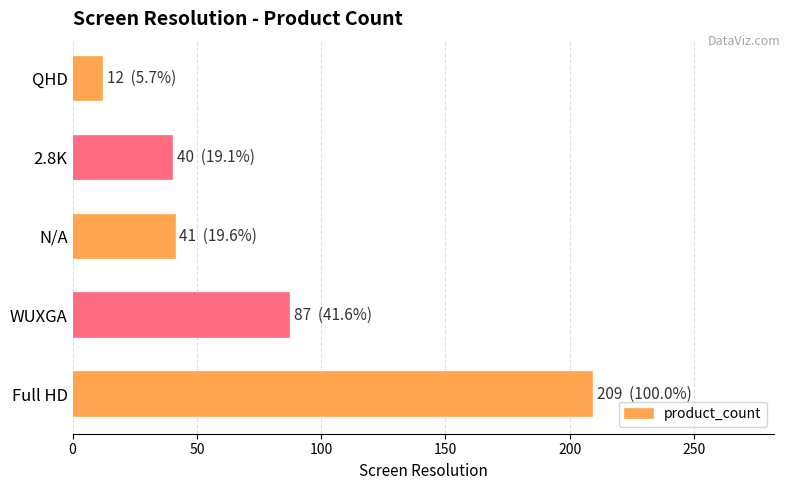

Which category has the lowest value across all series?

QHD